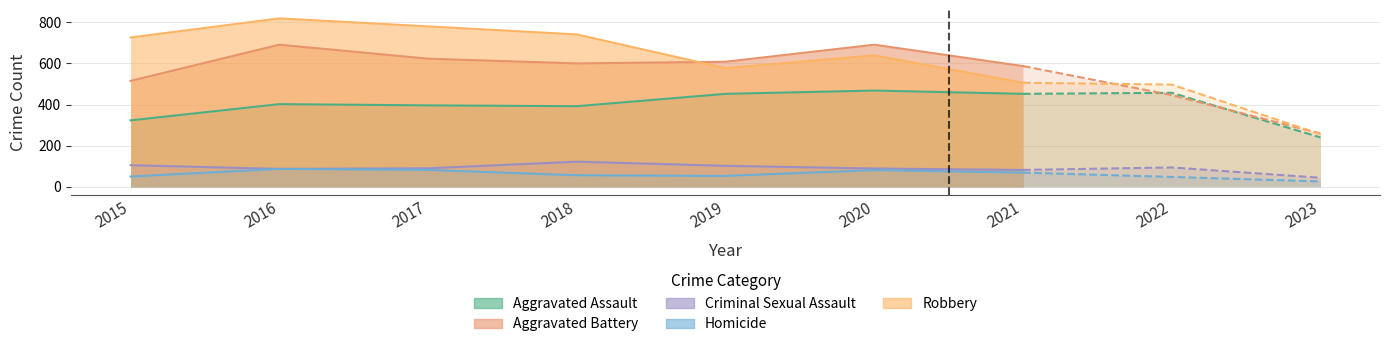

At which category is the sum across all series the highest?

2016